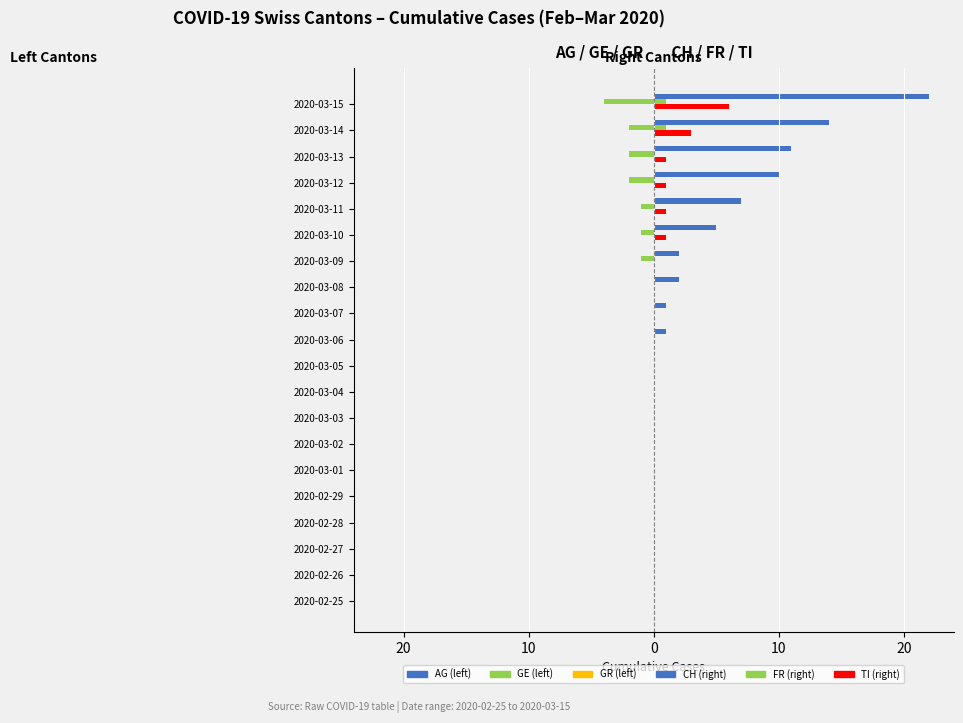

Does the chart contain stacked bars?

No